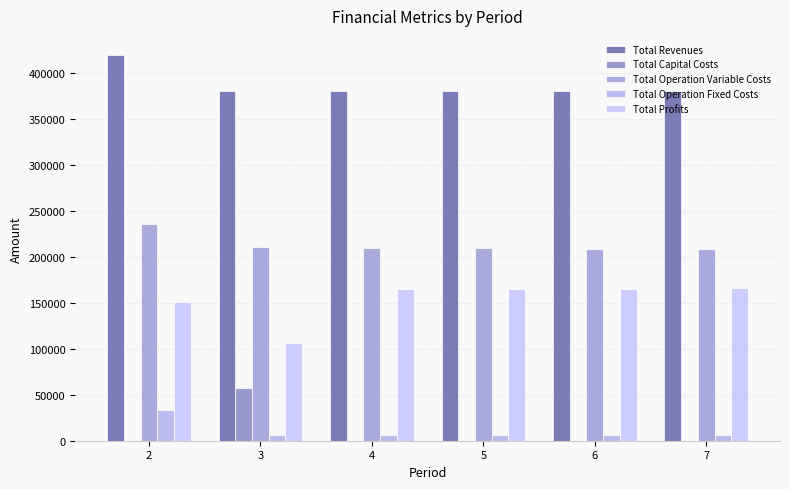

How many data points does each series have?

6